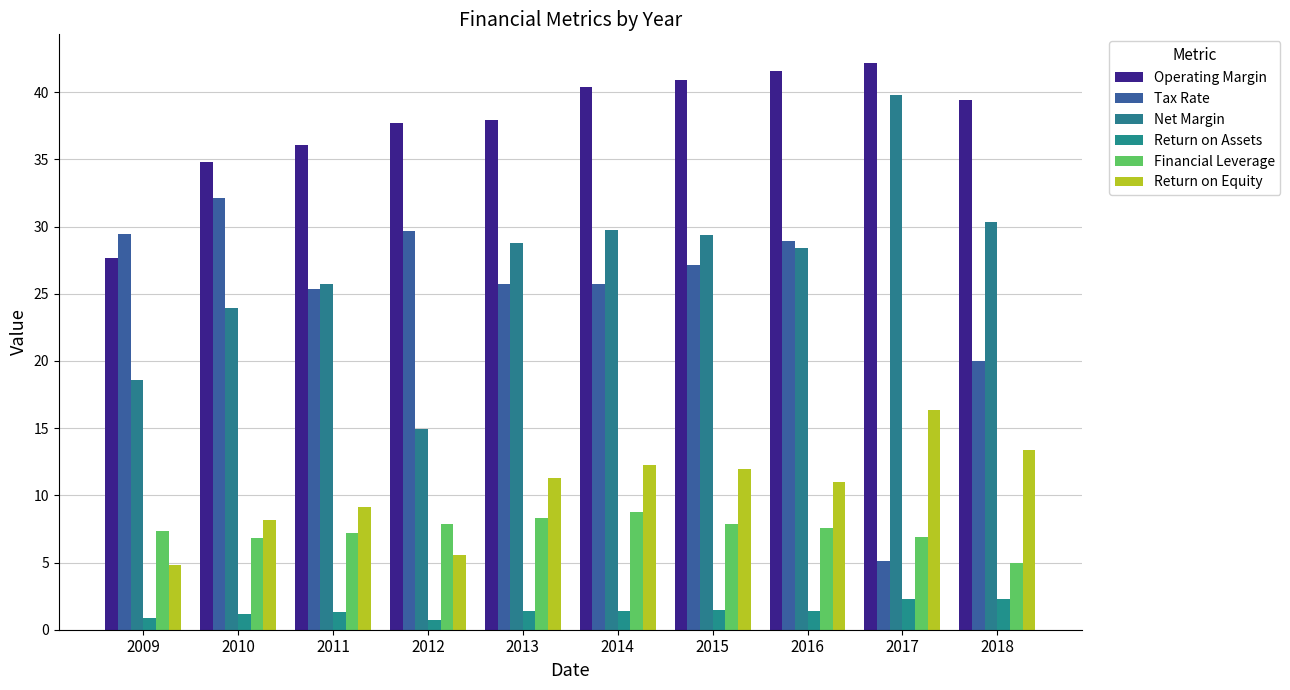

Are the bars horizontal?

No